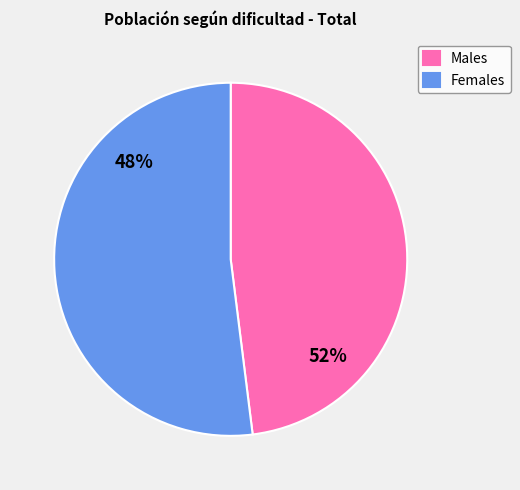

Which category has the biggest portion of the pie?

Females